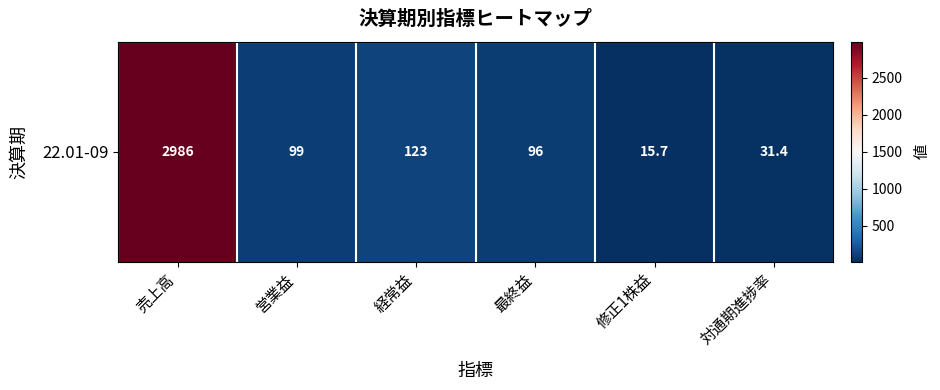

Reading right to left, transcribe all the data shown in this chart.

対通期進捗率=31.4	修正1株益=15.7	最終益=96.0	経常益=123.0	営業益=99.0	売上高=2986.0